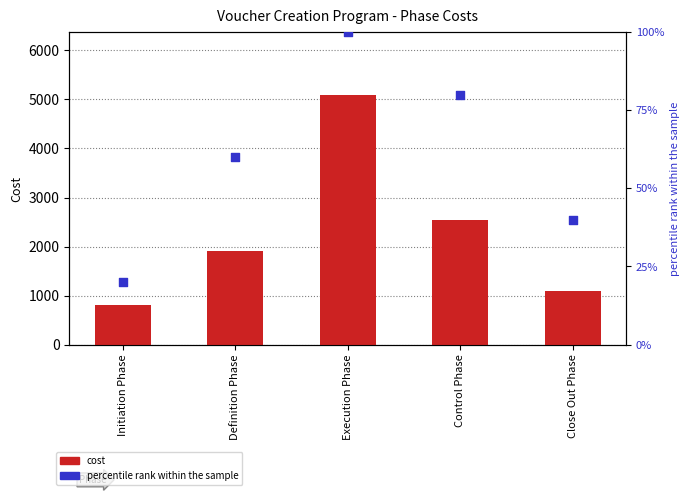

At how many categories does at least one series exceed 4526?

1